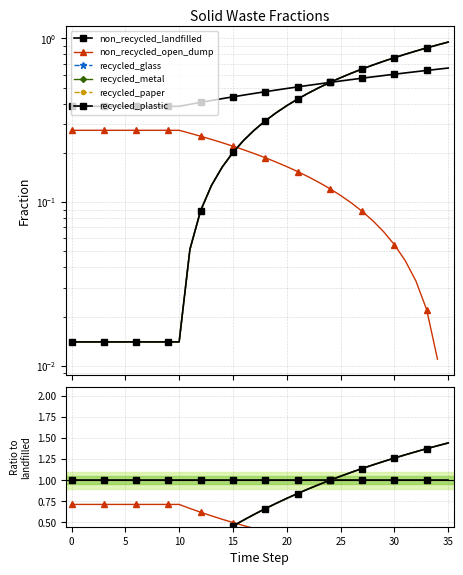

True or false: recycled_plastic and recycled_glass cross at least once.

False